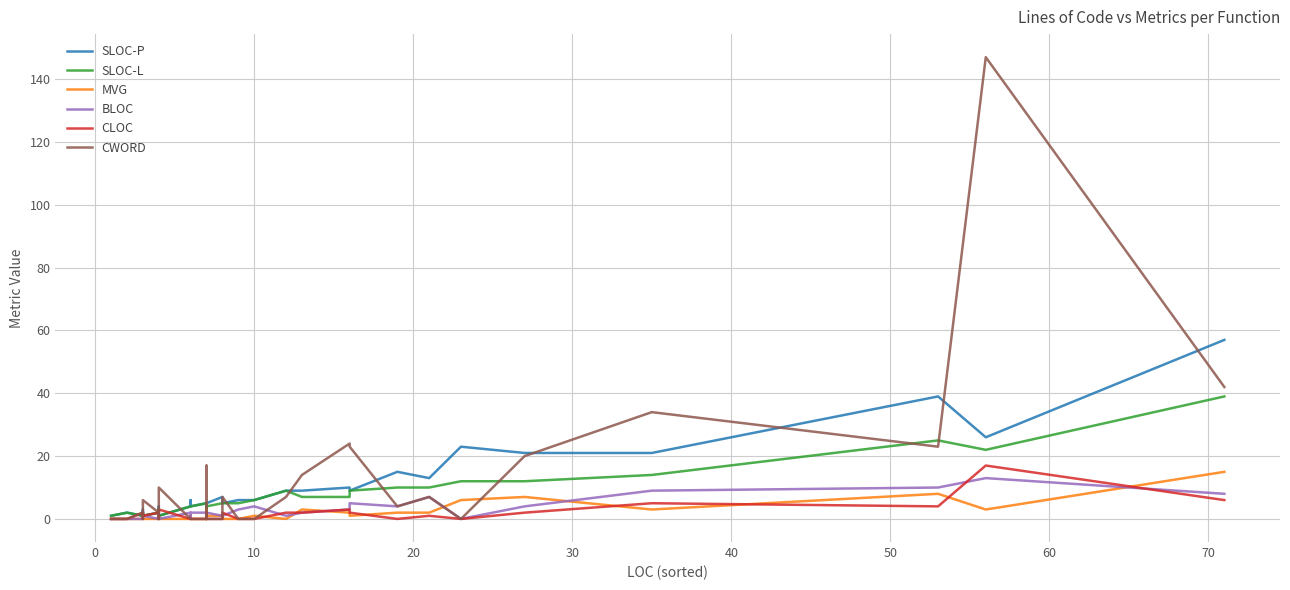

What is the average value of the BLOC series?

2